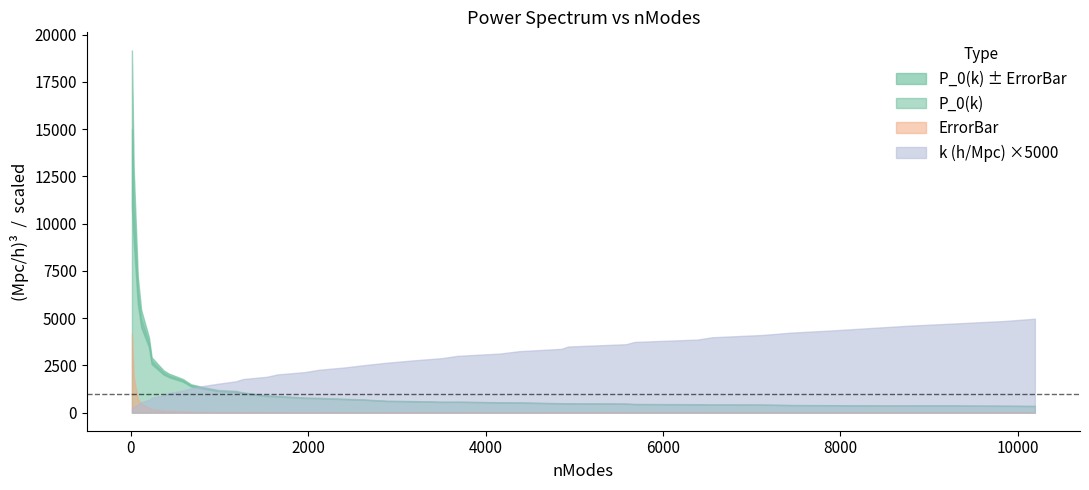

Reading left to right, extract all data points from this chart.

P_0(k): 13=15000.3	33=10979.7	79=6475.8	117=4976.3	205=3721.2	235=2746.6	369=2127.0	433=1961.8	585=1713.2	679=1444.1	813=1310.3	985=1160.3	1183=1120.3	1269=1038.7	1537=889.2	1653=866.5	1963=782.2	2121=766.0	2413=719.2	2635=682.6	2877=617.4	3169=601.3	3507=566.3	3685=570.1	4165=541.6	4377=526.3	4855=493.1	4929=486.1	5581=468.2	5679=451.6	6385=440.6	6553=422.4	7125=414.6	7447=397.7	7929=390.7	8353=376.0	8775=367.8	9313=366.3	9841=357.2	10191=349.3
ErrorBar: 13=4160.3	33=1911.3	79=728.6	117=460.1	205=259.9	235=179.2	369=110.7	433=94.3	585=70.8	679=55.4	813=46.0	985=37.0	1183=32.6	1269=29.2	1537=22.7	1653=21.3	1963=17.7	2121=16.6	2413=14.6	2635=13.3	2877=11.5	3169=10.7	3507=9.6	3685=9.4	4165=8.4	4377=8.0	4855=7.1	4929=6.9	5581=6.3	5679=6.0	6385=5.5	6553=5.2	7125=4.9	7447=4.6	7929=4.4	8353=4.1	8775=3.9	9313=3.8	9841=3.6	10191=3.5
k: 13=0.0	33=0.1	79=0.1	117=0.1	205=0.1	235=0.2	369=0.2	433=0.2	585=0.2	679=0.3	813=0.3	985=0.3	1183=0.3	1269=0.4	1537=0.4	1653=0.4	1963=0.4	2121=0.5	2413=0.5	2635=0.5	2877=0.5	3169=0.6	3507=0.6	3685=0.6	4165=0.6	4377=0.6	4855=0.7	4929=0.7	5581=0.7	5679=0.7	6385=0.8	6553=0.8	7125=0.8	7447=0.8	7929=0.9	8353=0.9	8775=0.9	9313=0.9	9841=1.0	10191=1.0